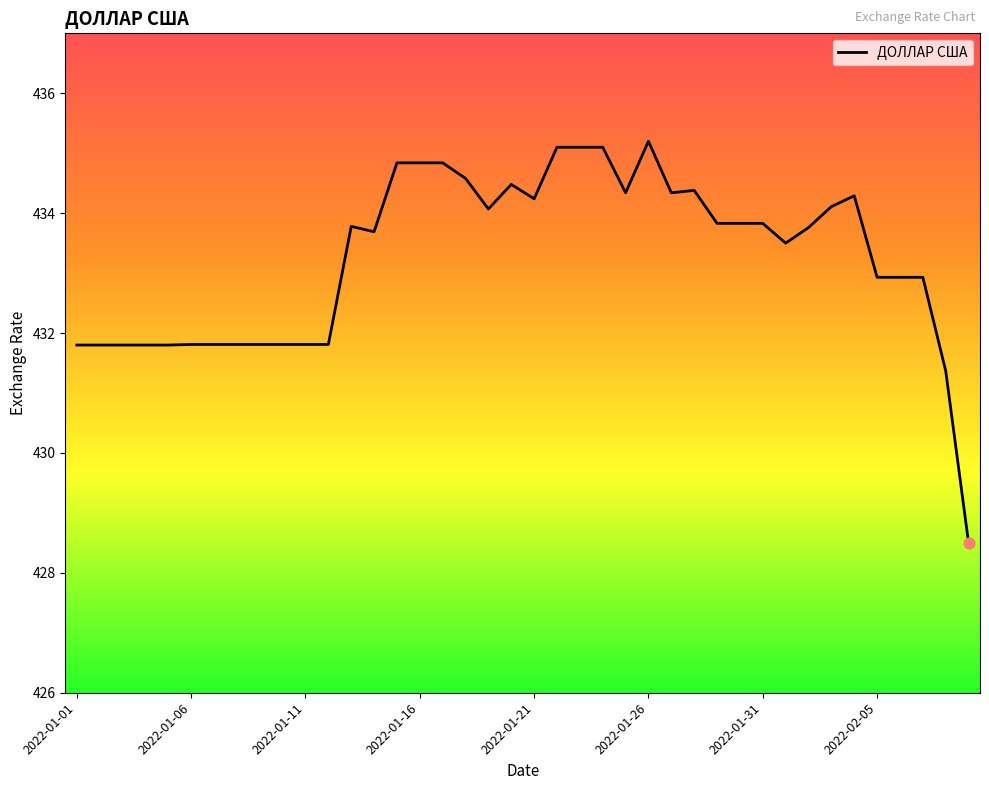

What is the minimum value shown in the chart?

428.5